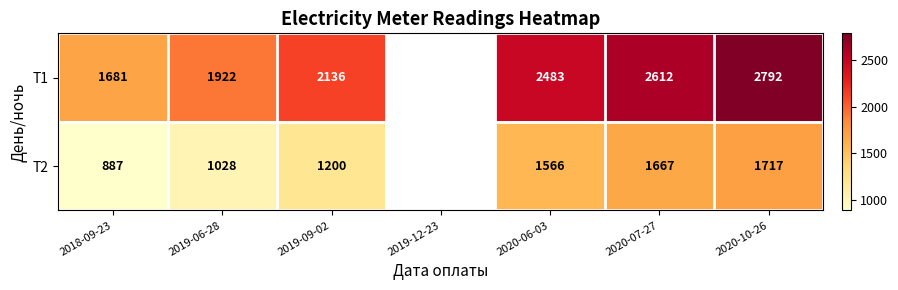

Which series changed the most between 2020-06-03 and 2020-10-26?

T1